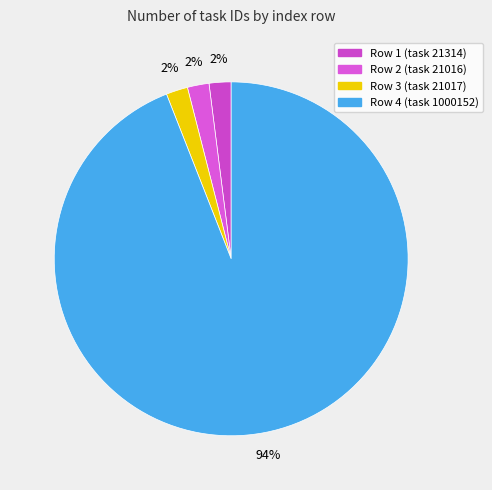

To the nearest percent, what is the combined percentage of Row 2 (task 21016) and Row 3 (task 21017)?

4%